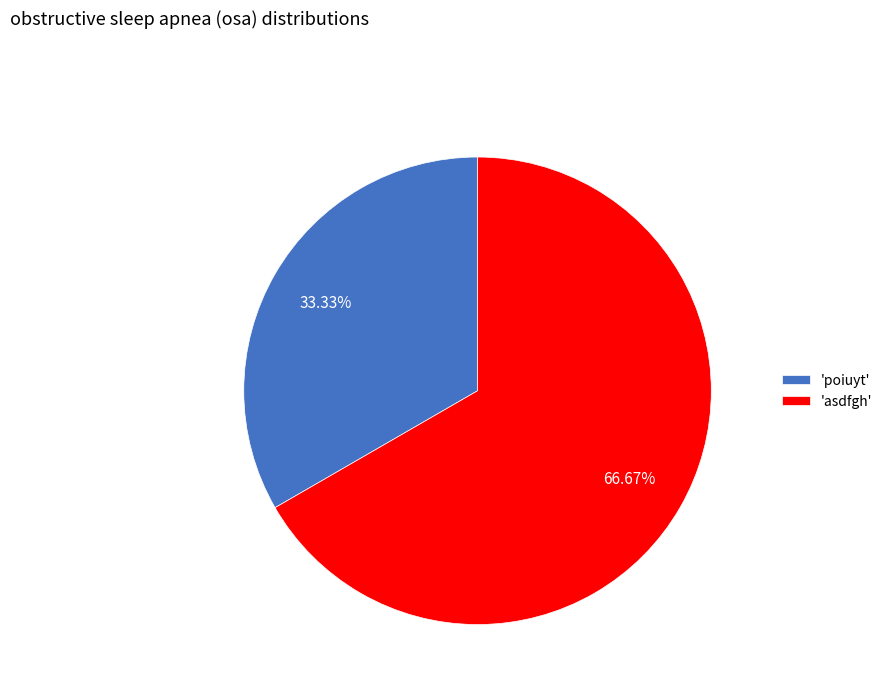

What is the largest slice in the pie chart?

'asdfgh'